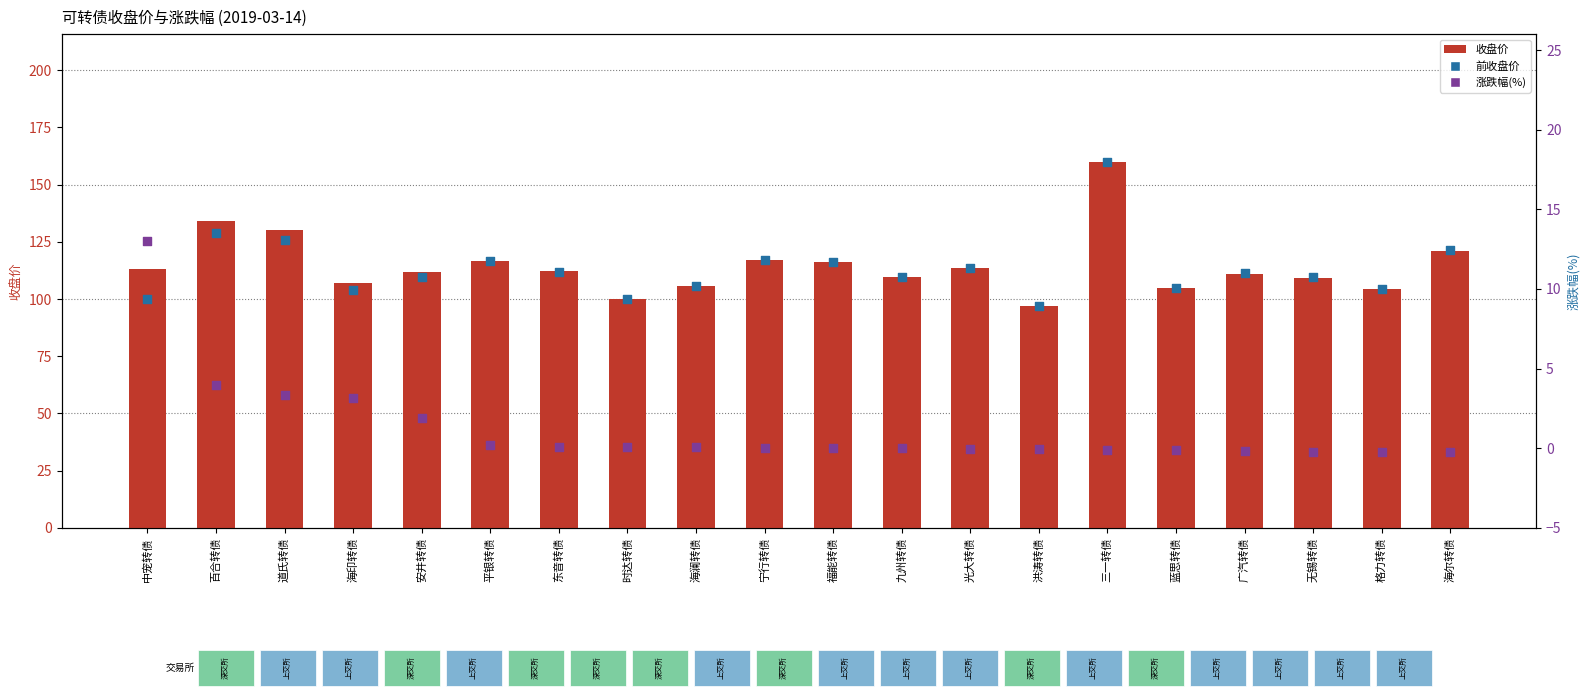

Which series has the largest total across all categories?

收盘价